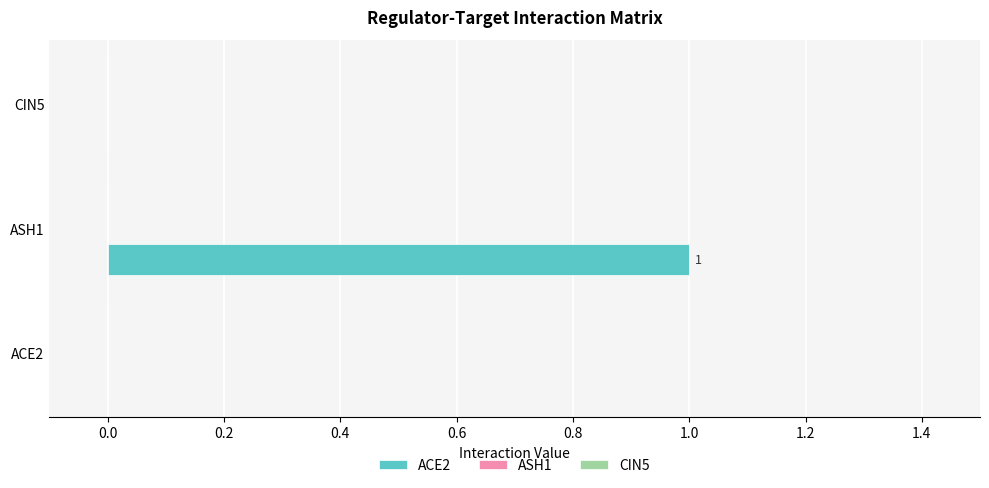

Which category has the highest value across all series?

ASH1